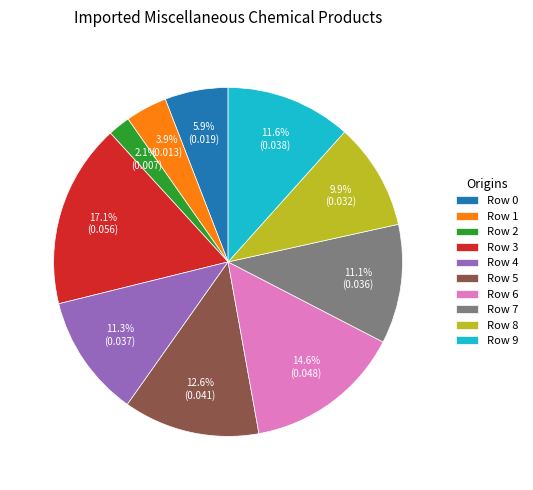

Is there a majority slice in this chart?

No